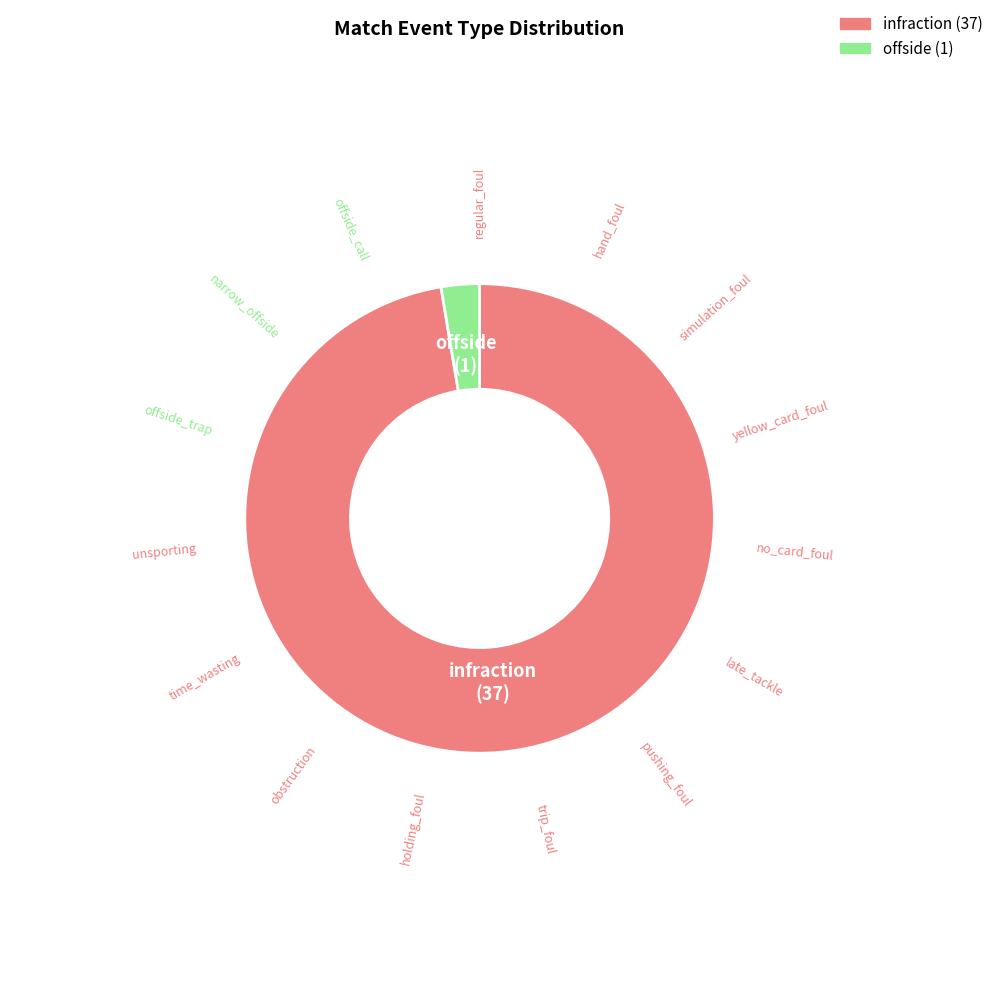

Is the sum of infraction and offside greater than half?

Yes